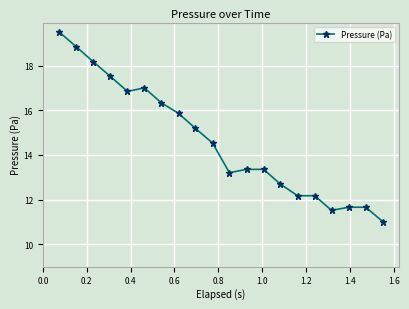

True or false: the data has more than 0 interior local peaks.

True